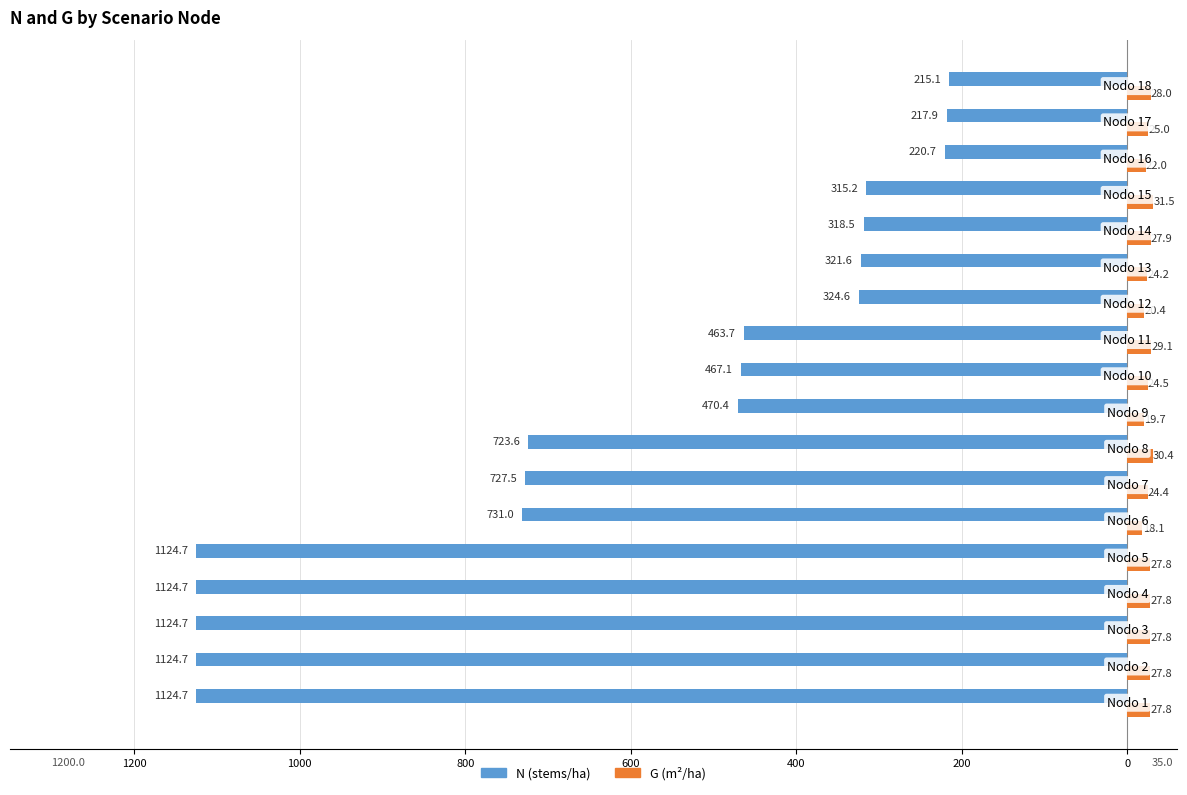

What are all the series names shown in the legend?

N (stems/ha), G (m²/ha)